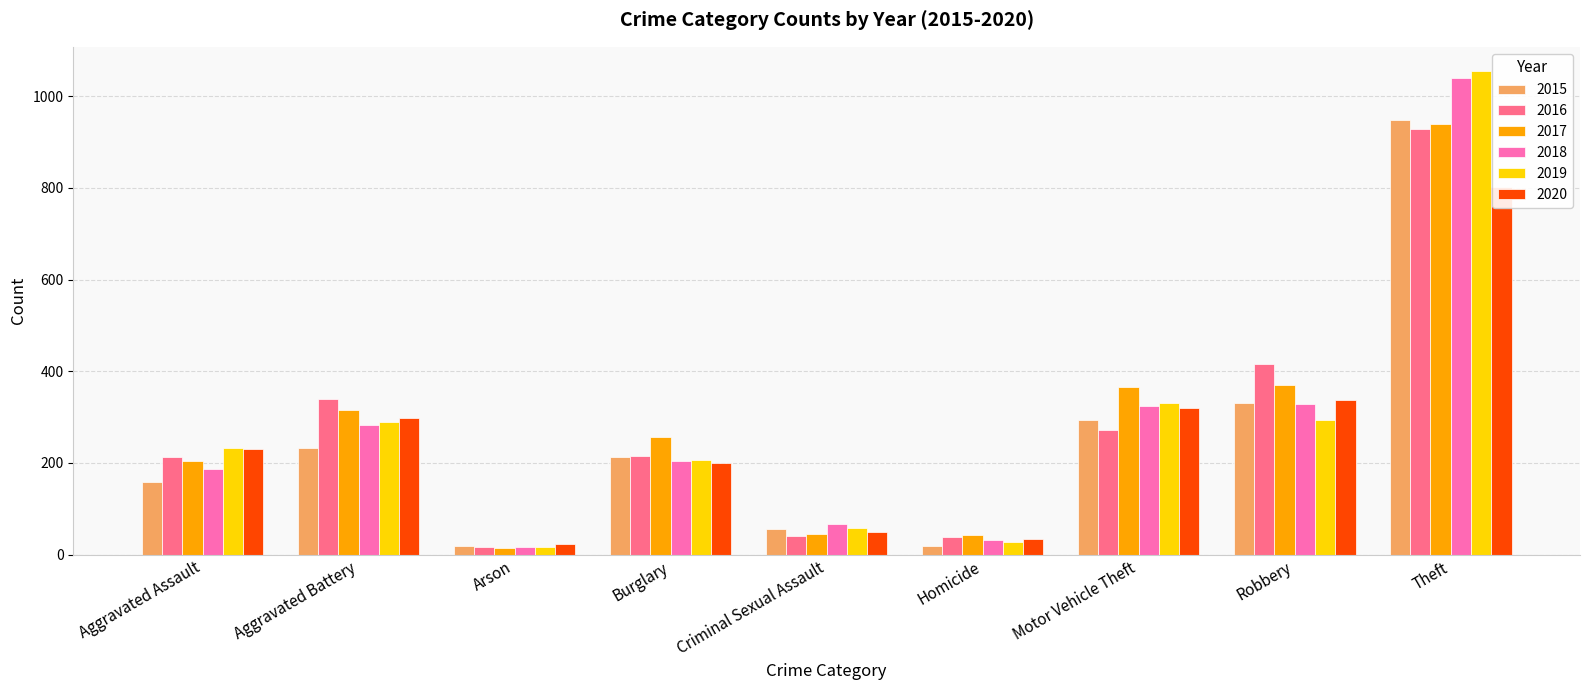

True or false: 2020 has a value of 59 at Homicide.

False